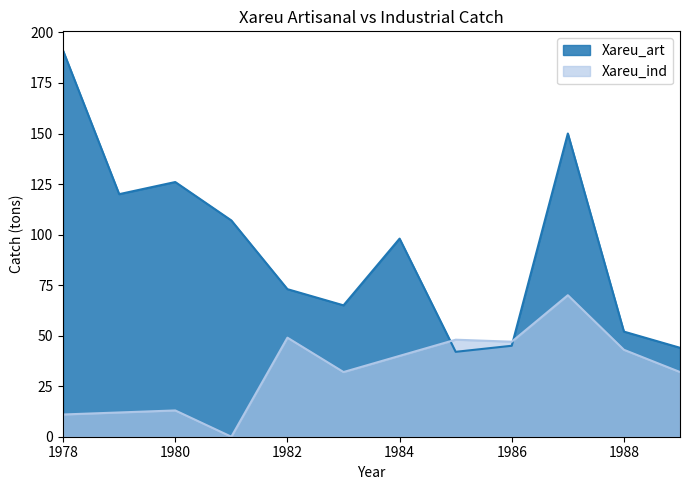

Which series has the widest spread of values?

Xareu_art